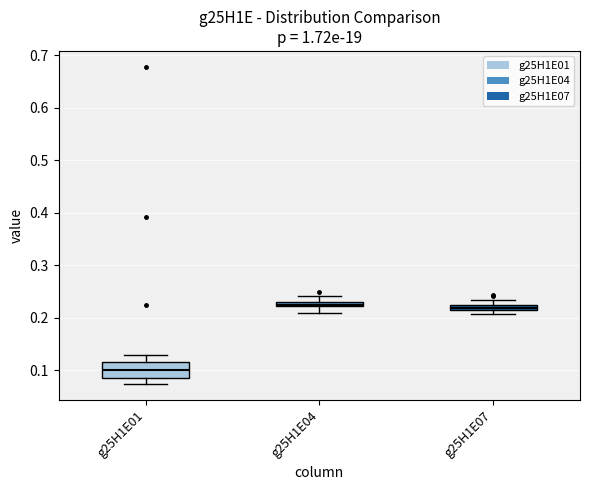

Where does the upper whisker of the box for g25H1E07 end on the y-axis? The values are not printed on the chart, so give them approximately, as read against the axis.

0.23